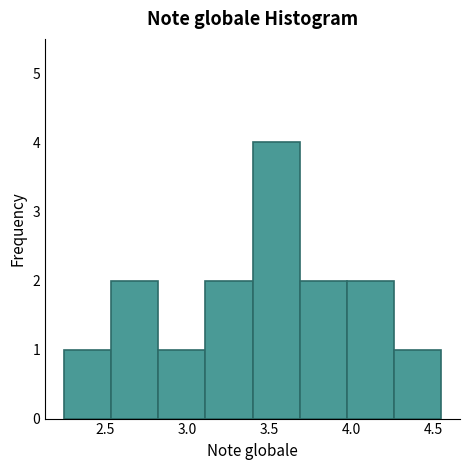

Reading left to right, transcribe this chart: for each bar, give the range it covers on the x-axis and its height. Neither the bar edges nor the heights are printed on the chart, so give them approximately, as read against the axes.

2.25 to 2.55: 1
2.55 to 2.85: 2
2.85 to 3.10: 1
3.10 to 3.40: 2
3.40 to 3.70: 4
3.70 to 4.00: 2
4.00 to 4.25: 2
4.25 to 4.55: 1